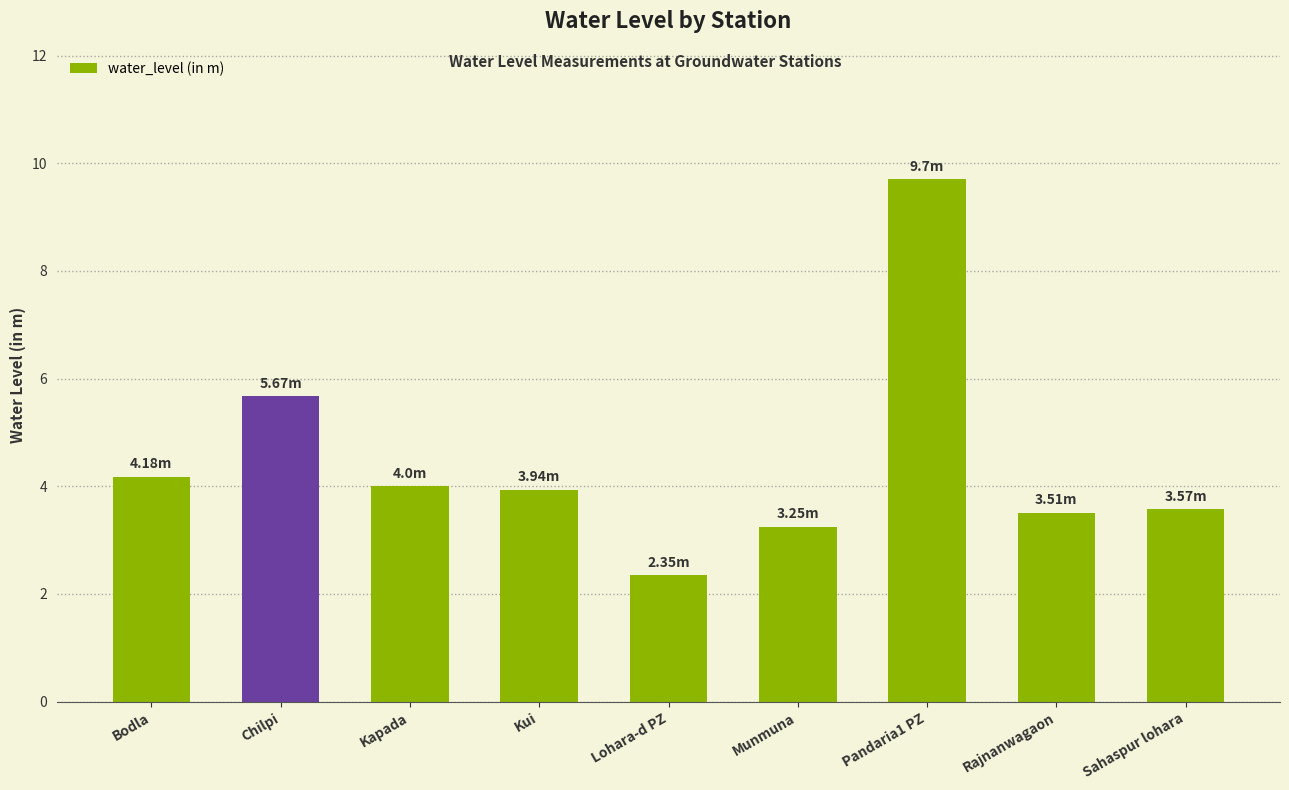

What is the change in value from Chilpi to Pandaria1 PZ?

+4.0